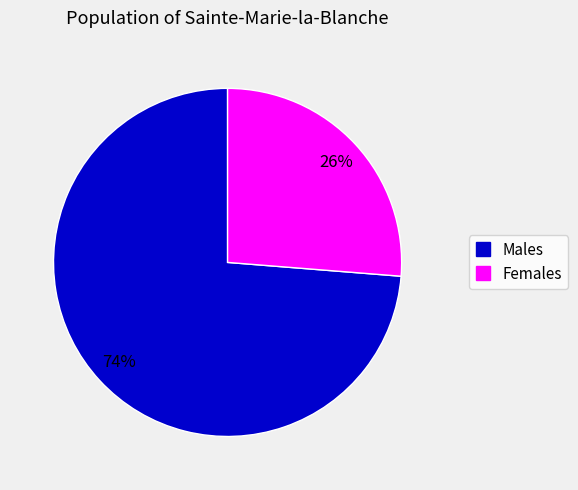

Count the number of slices in the pie.

2